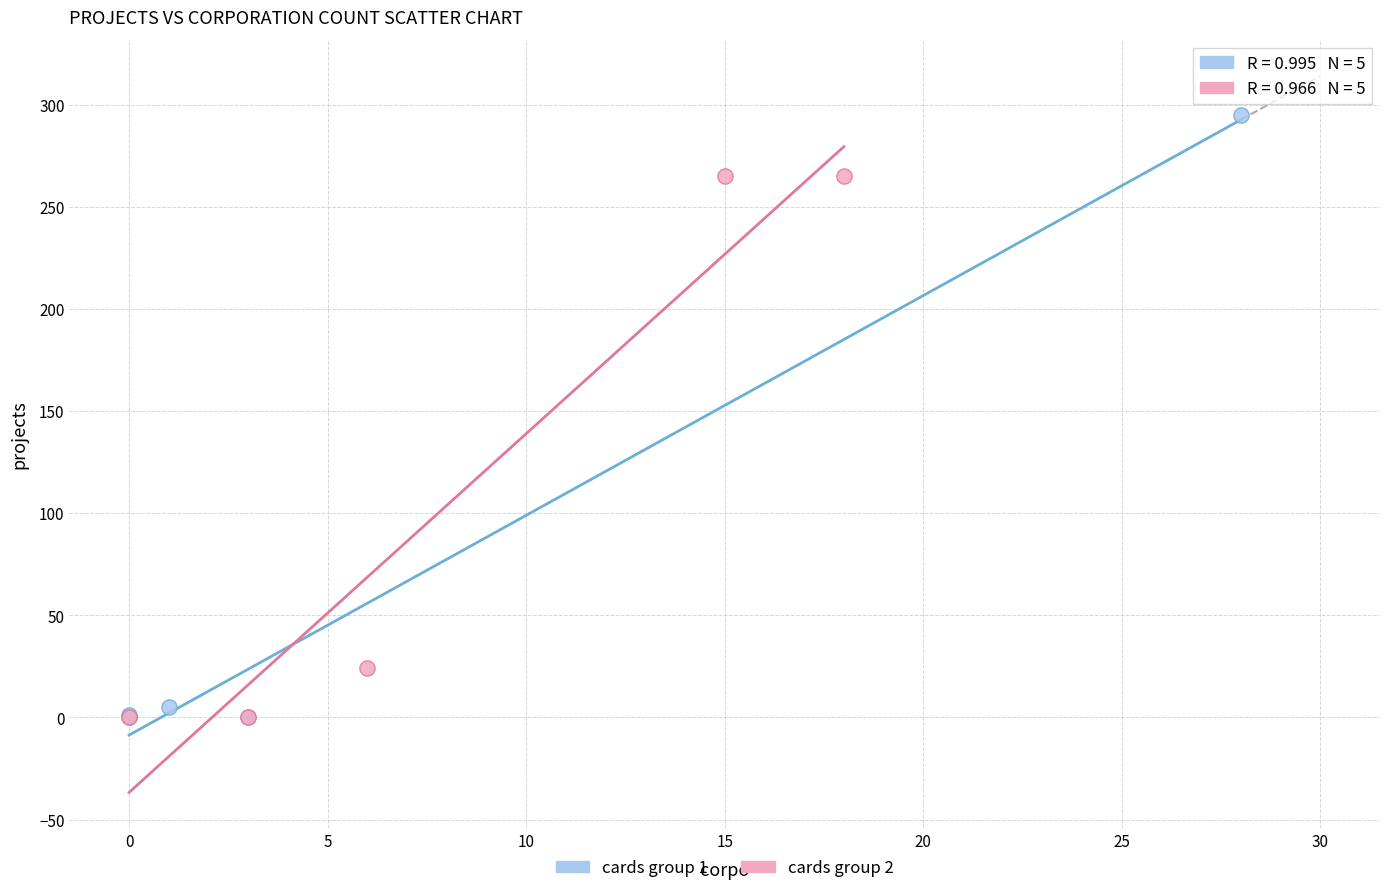

What are all the series names shown in the legend?

cards group 1, cards group 2